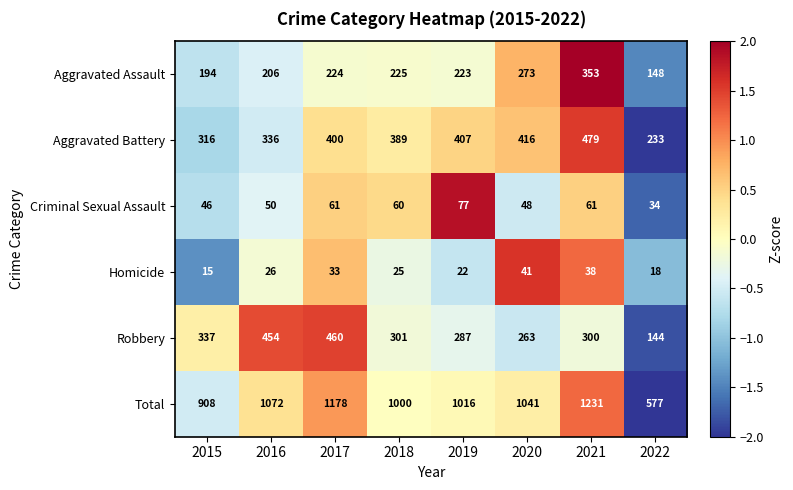

Which series has the largest total across all categories?

Total